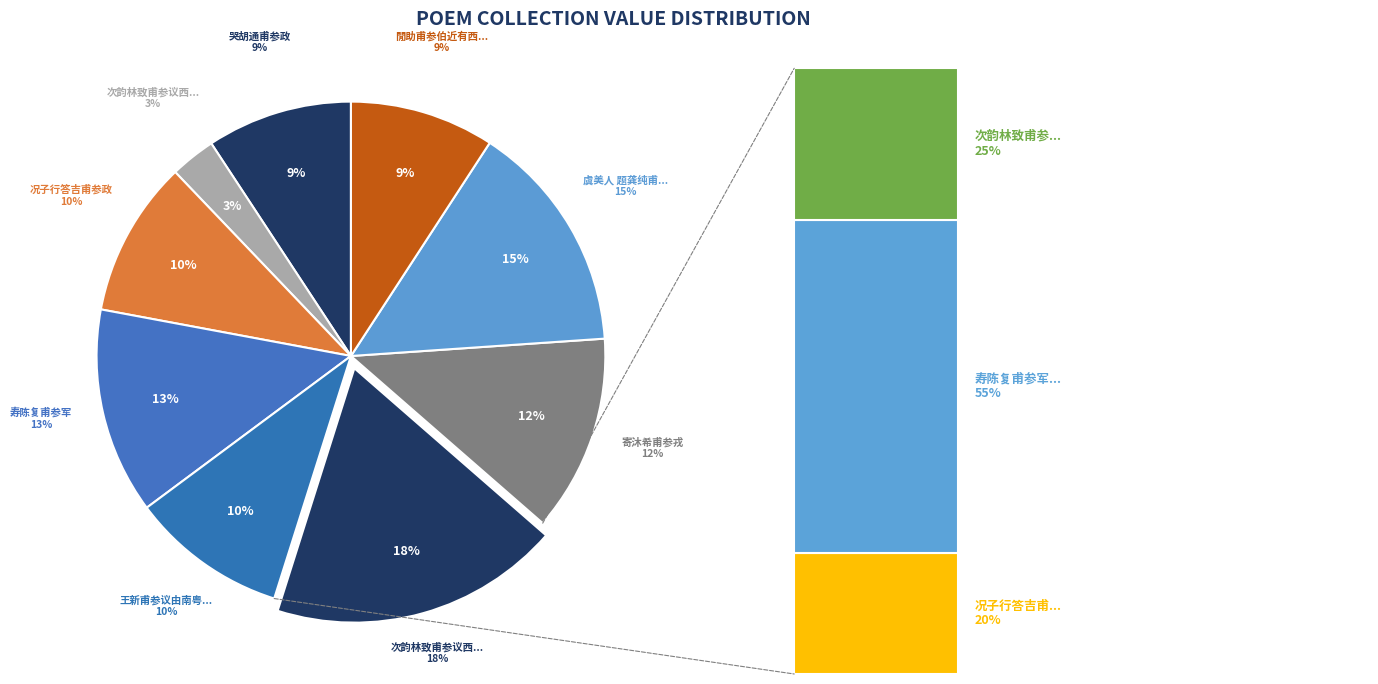

True or false: 次韵林致甫参议西园宴集 accounts for 25% of the total.

False